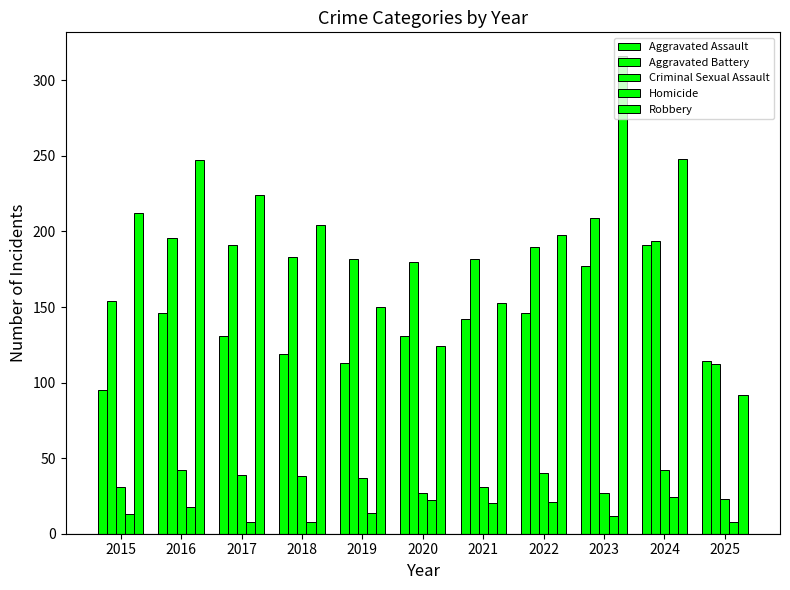

At which label does Aggravated Assault first exceed 131?

2016